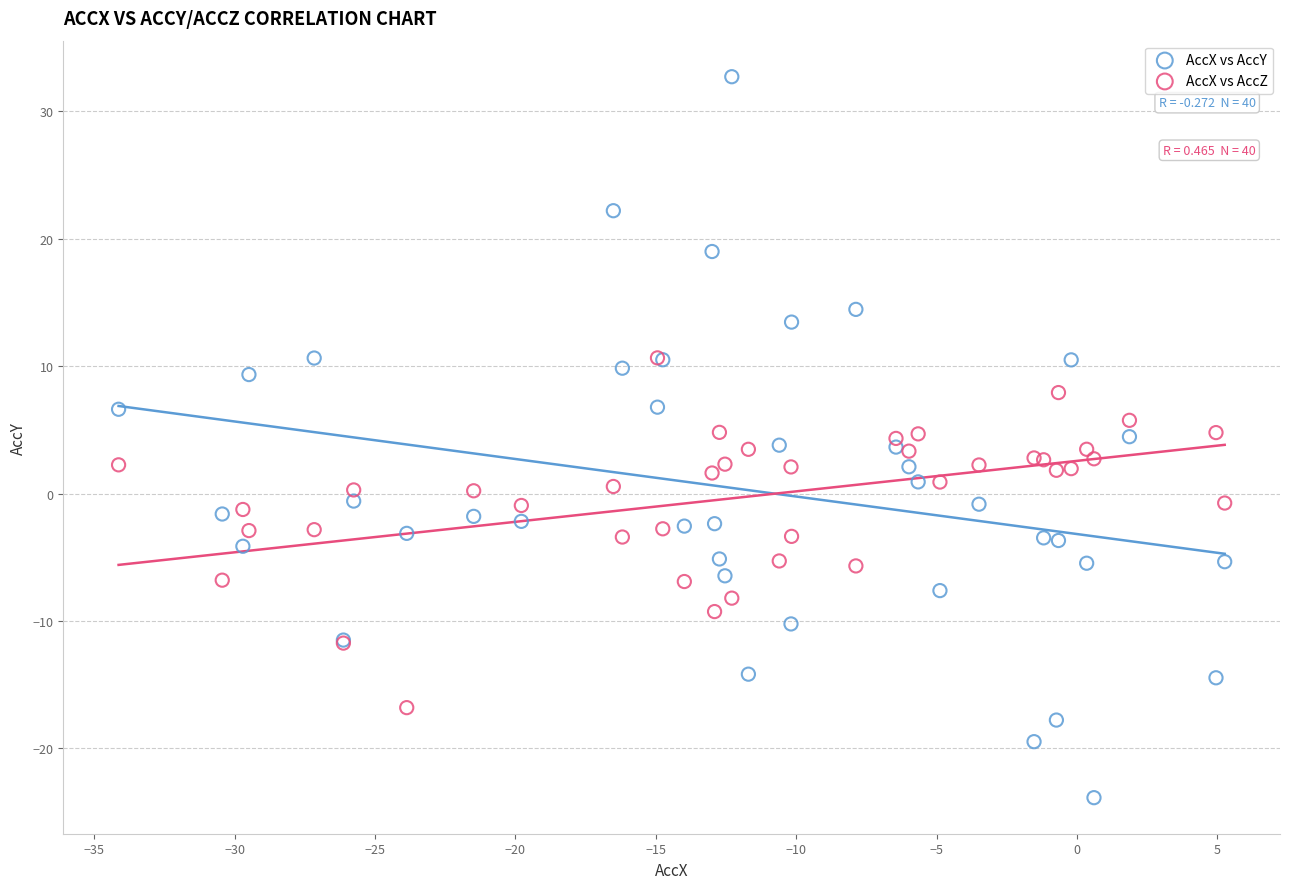

What are all the series names shown in the legend?

AccX vs AccY, AccX vs AccZ